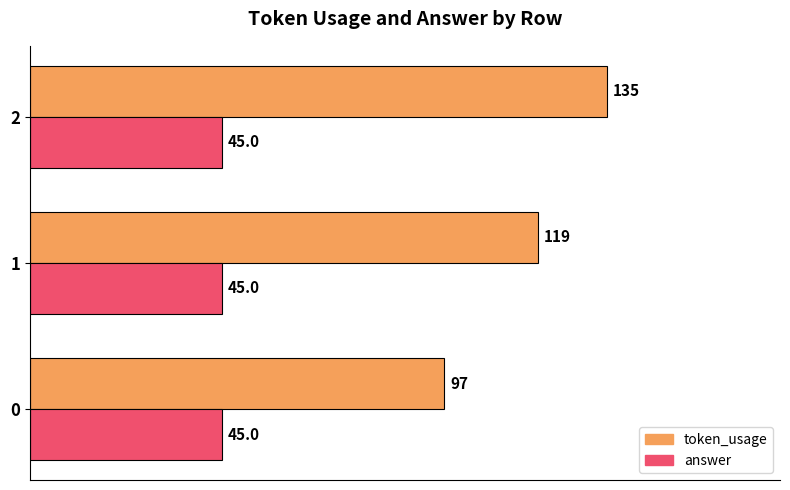

What are all the series names shown in the legend?

token_usage, answer